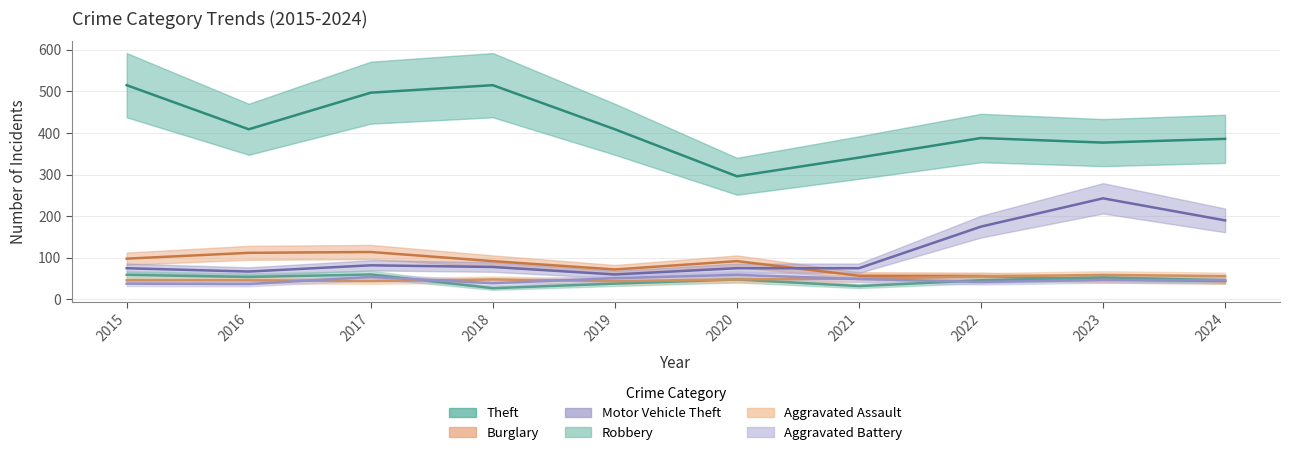

At which label is Robbery closest to 43?

2022